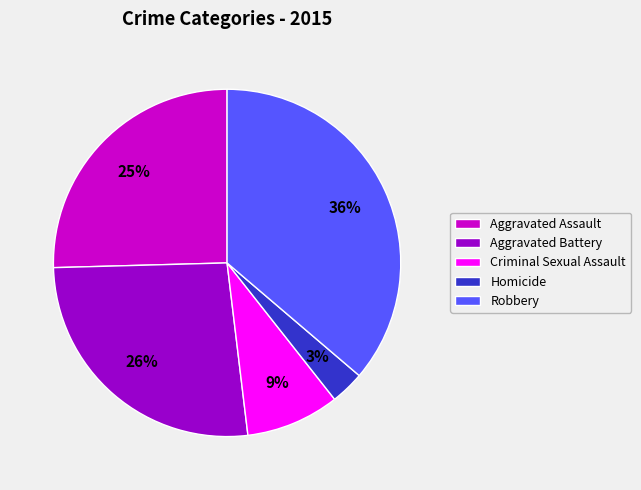

Is the sum of Aggravated Battery and Aggravated Assault greater than half?

Yes